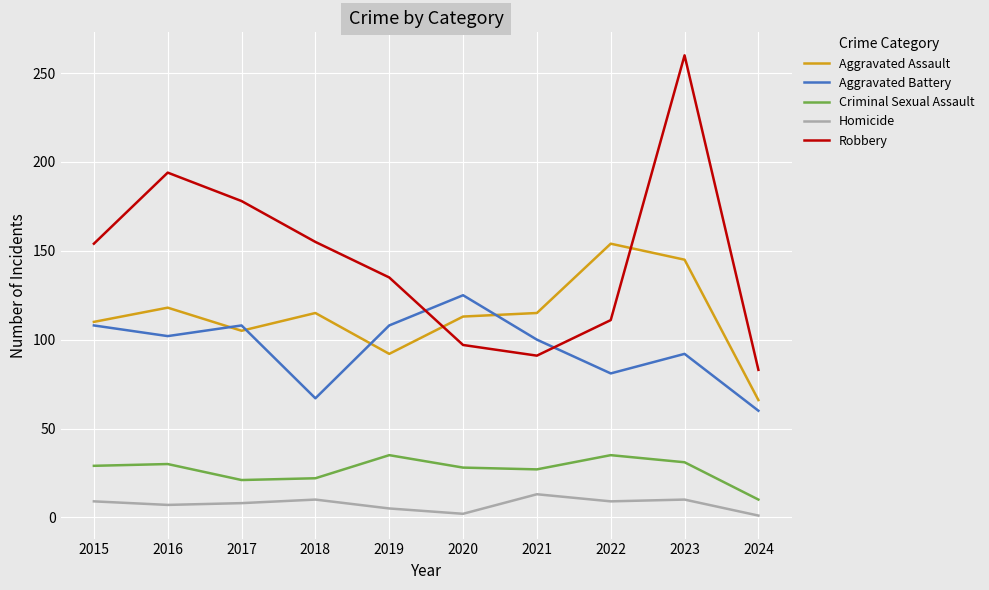

At which label is Robbery closest to 171?

2017